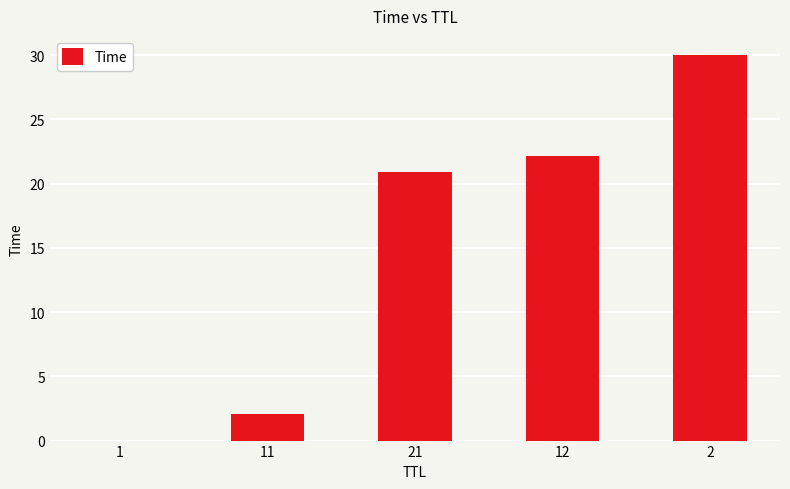

What is the maximum value shown in the chart?

30.0